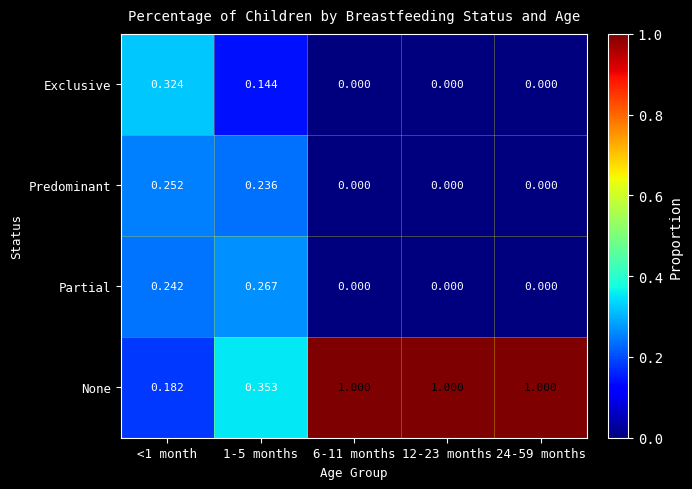

Is the value of None at 12-23 months greater than the value of Exclusive at 6-11 months?

Yes